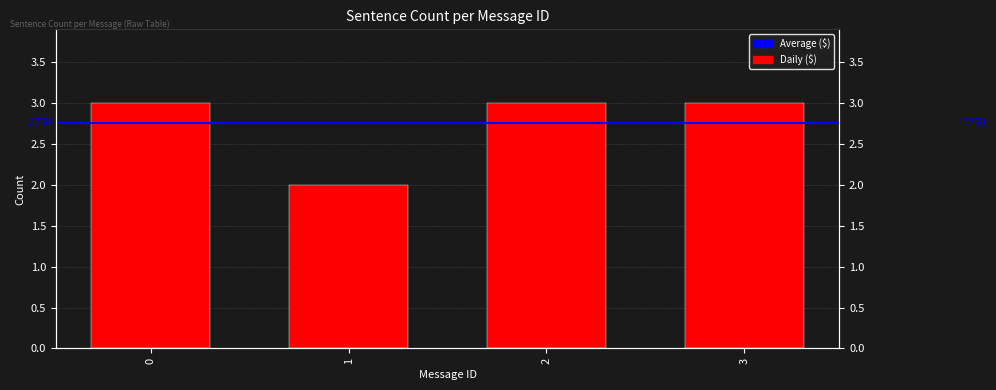

What value does the data have at 3?

3